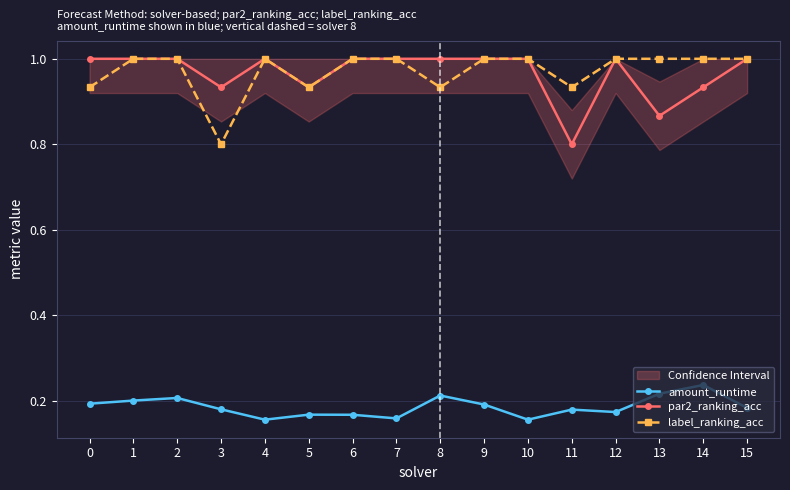

True or false: label_ranking_acc has a value of 1.0 at 6.

True